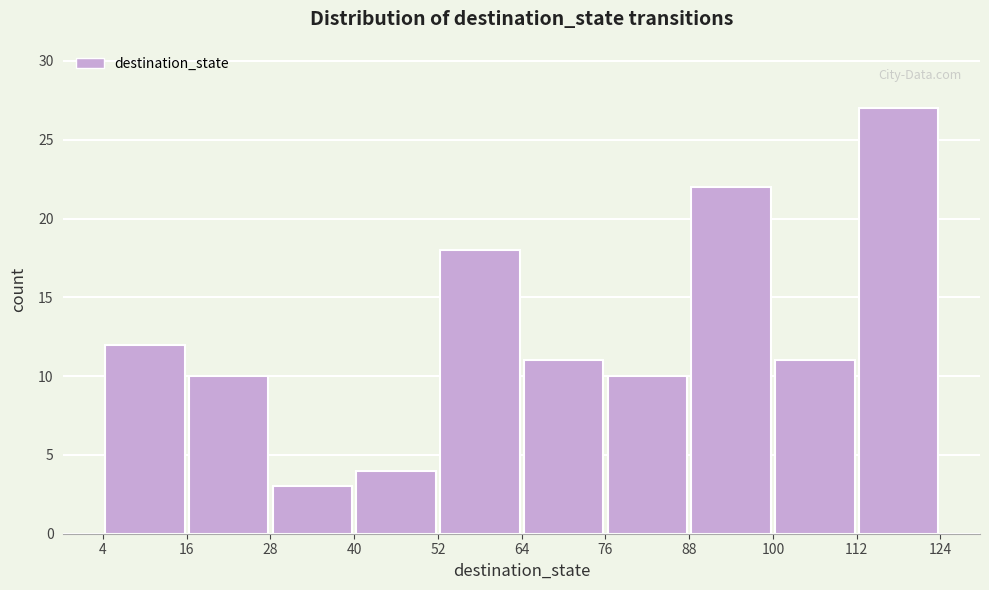

Which range on the x-axis has the tallest bar?

112 to 124